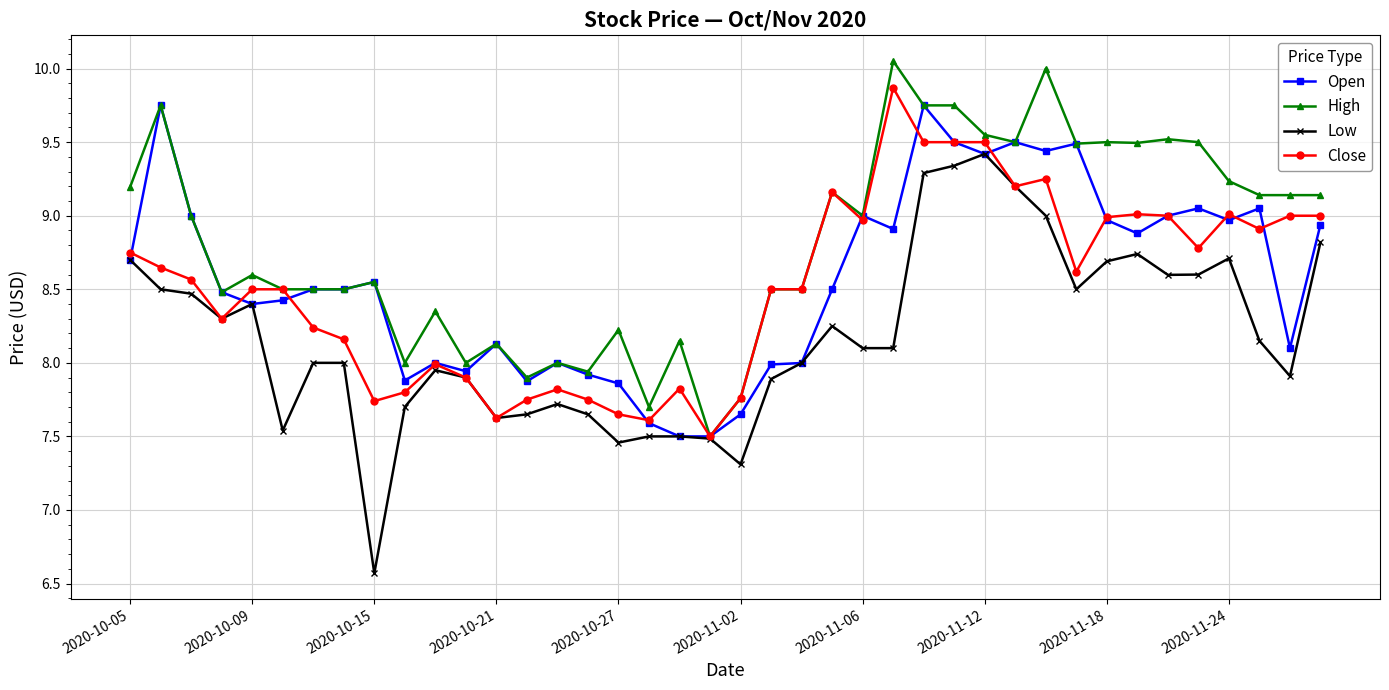

True or false: Low has more than 0 interior local peaks.

True